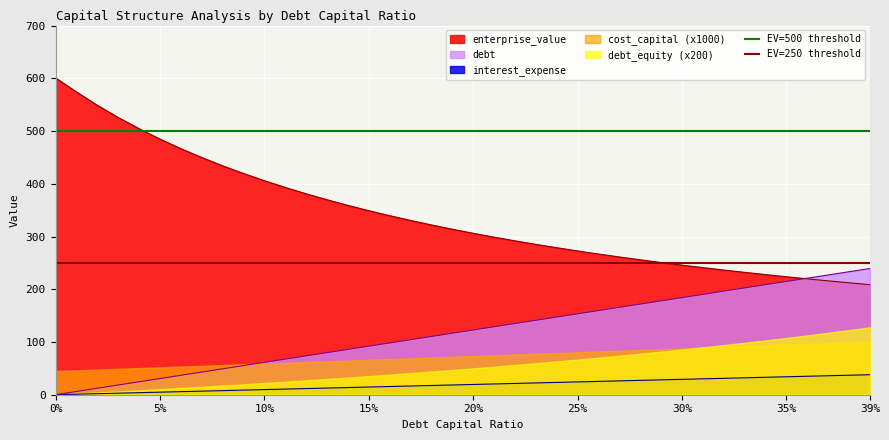

How many lines are shown in the chart?

2